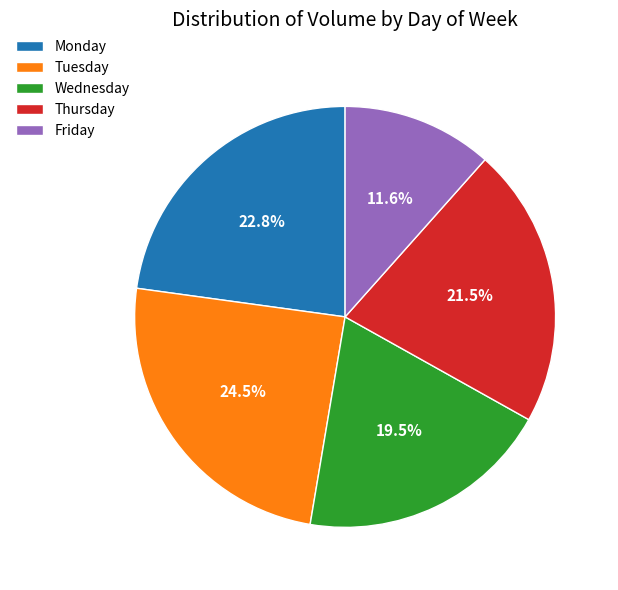

Do Tuesday and Thursday together represent more than half of the pie?

No